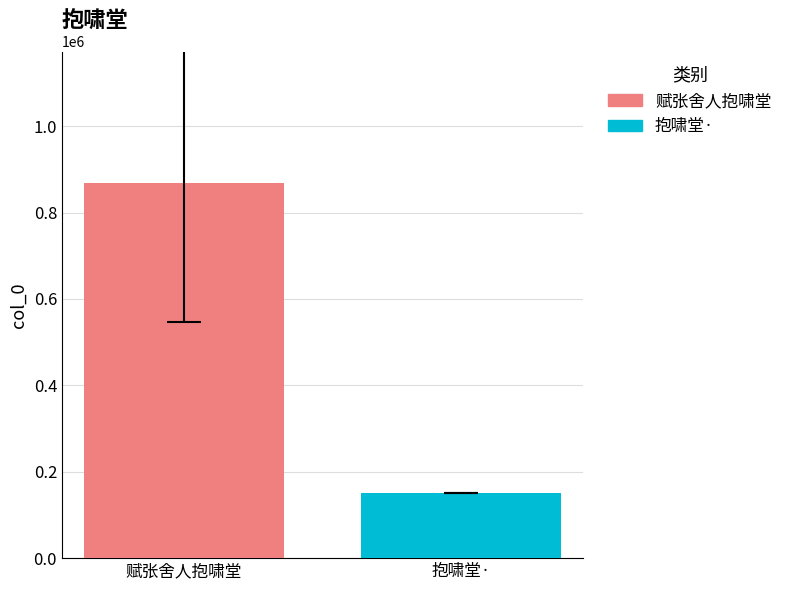

Rank the series by their average value, from lowest to highest.

抱啸堂·, 赋张舍人抱啸堂